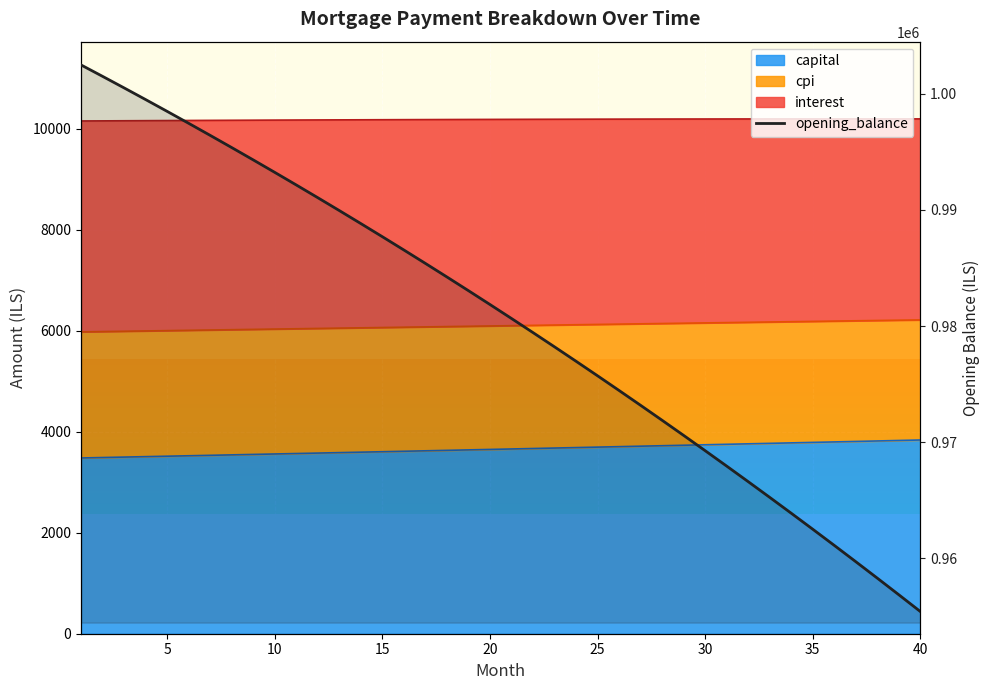

What is the minimum value shown in the chart?

955393.1